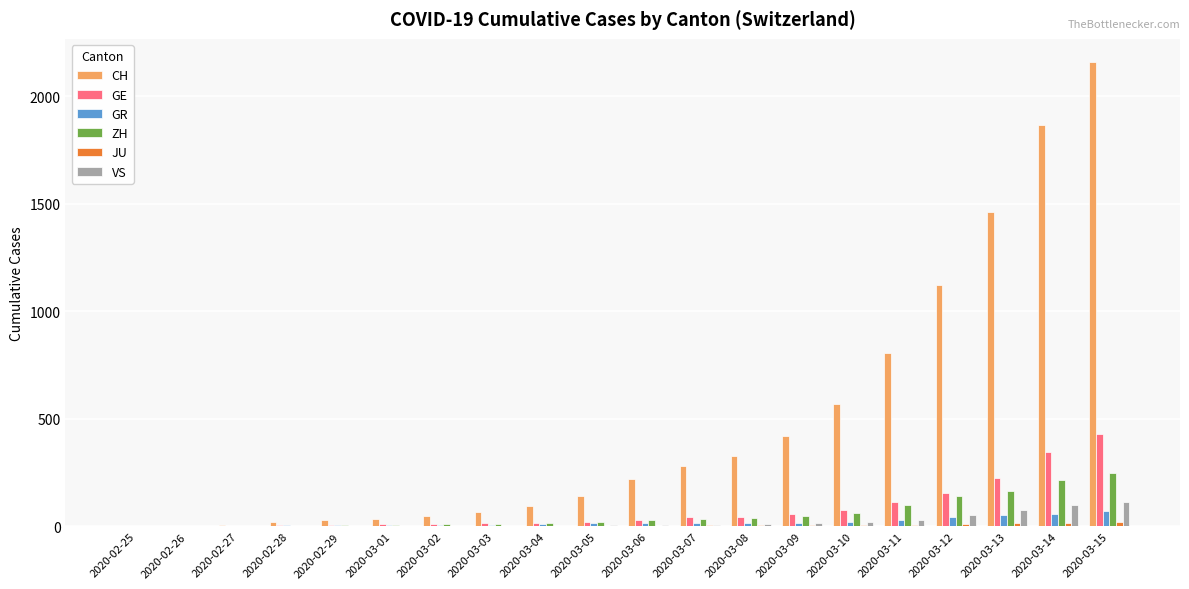

What is the sum of all ZH values?

1164